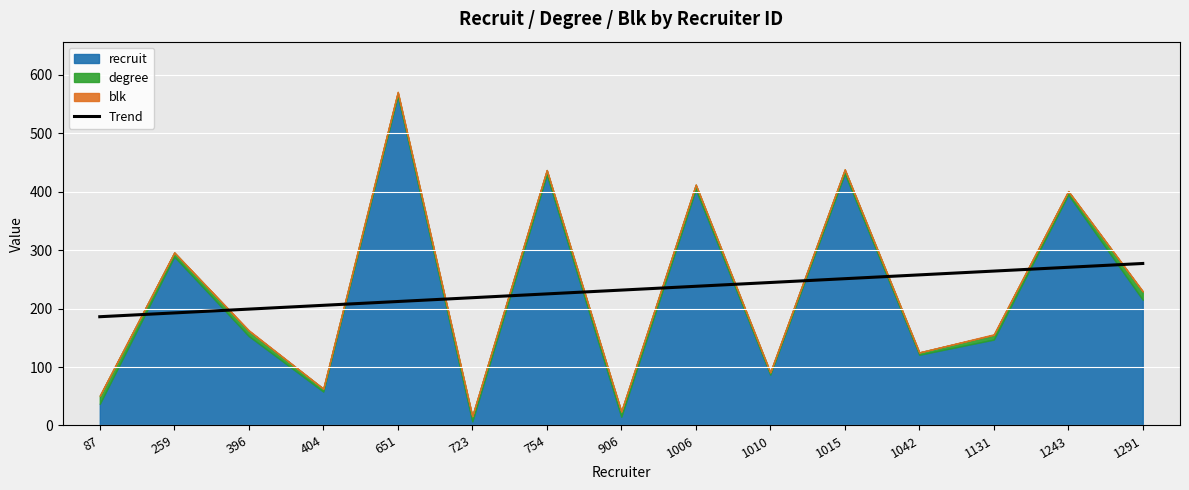

Reading left to right, what are all the values shown in this chart?

87=186.0	259=192.6	396=199.1	404=205.6	651=212.1	723=218.6	754=225.1	906=231.6	1006=238.1	1010=244.6	1015=251.1	1042=257.6	1131=264.1	1243=270.6	1291=277.2